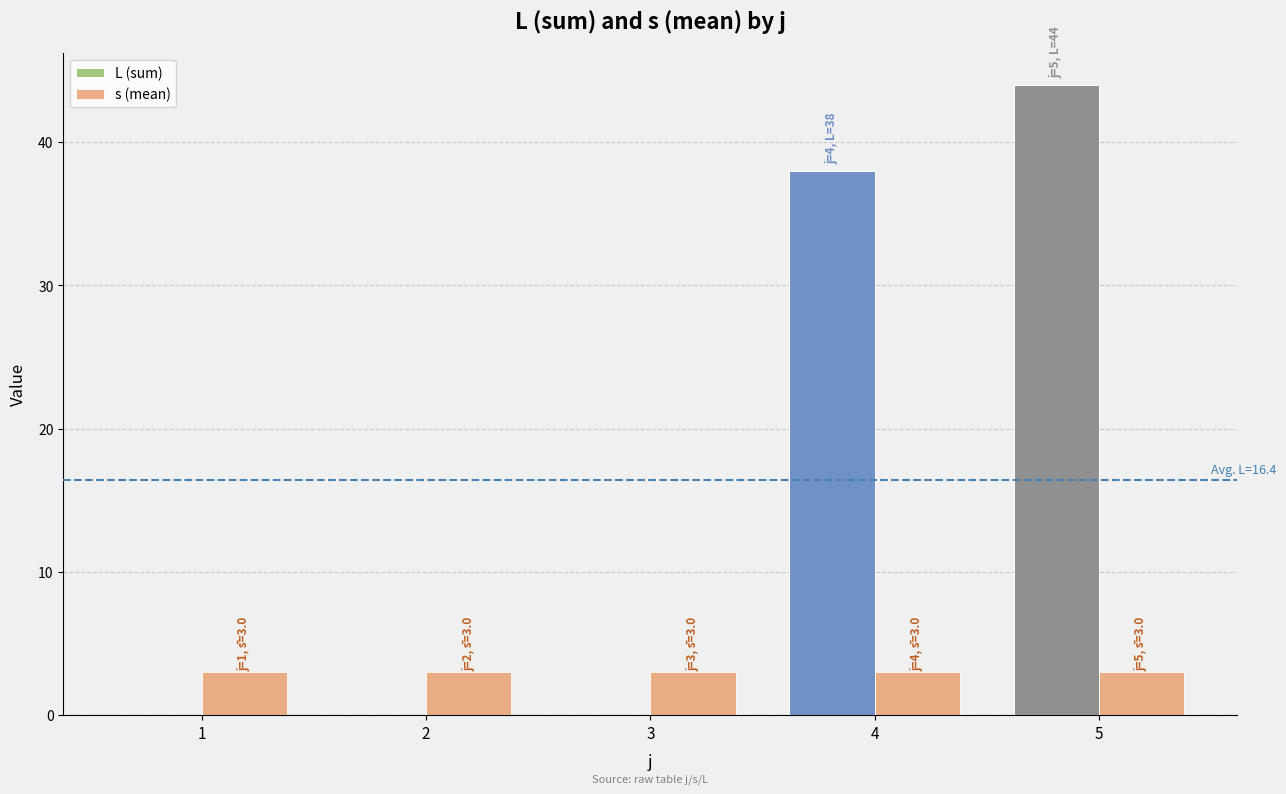

What is the approximate value of s (mean) at 2?

3